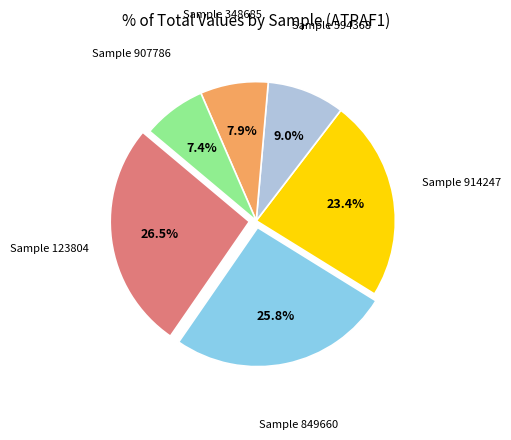

What is the total percentage of Sample 123804 and Sample 907786?

33.9%